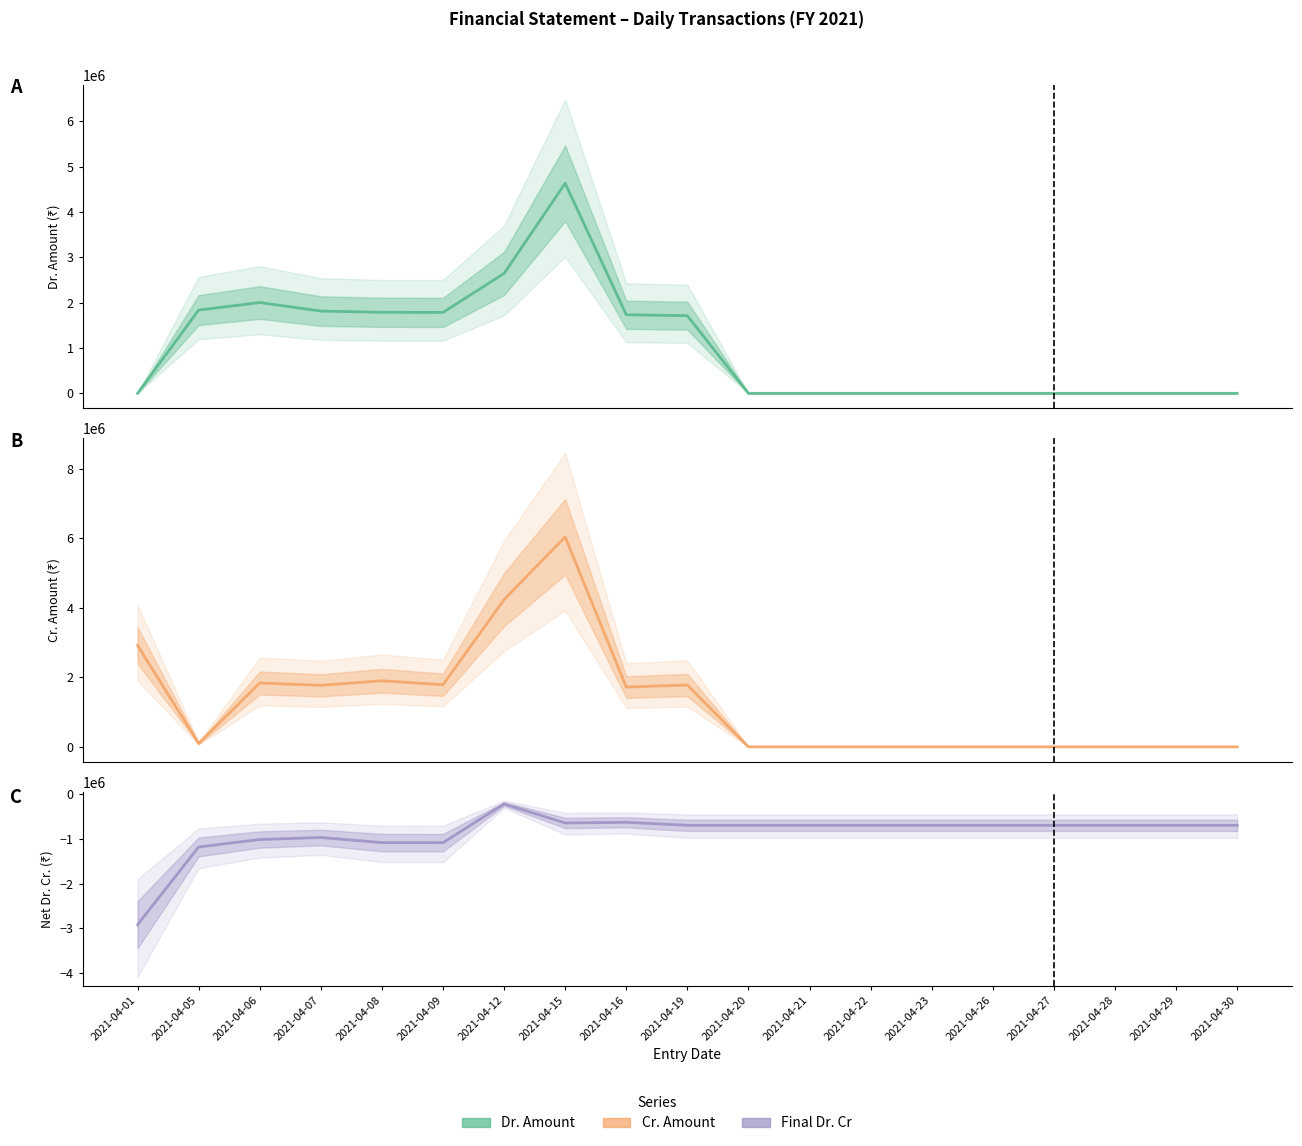

How many lines are shown in the chart?

3